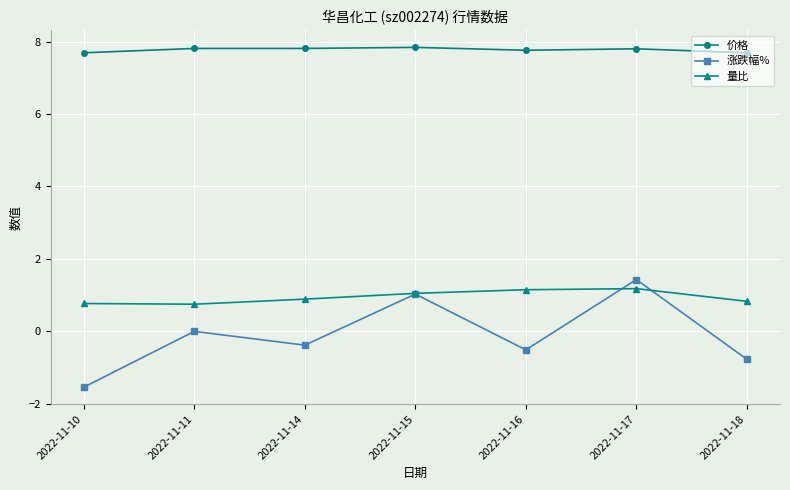

What is the spread (max minus min) of values at 2022-11-18?

8.5